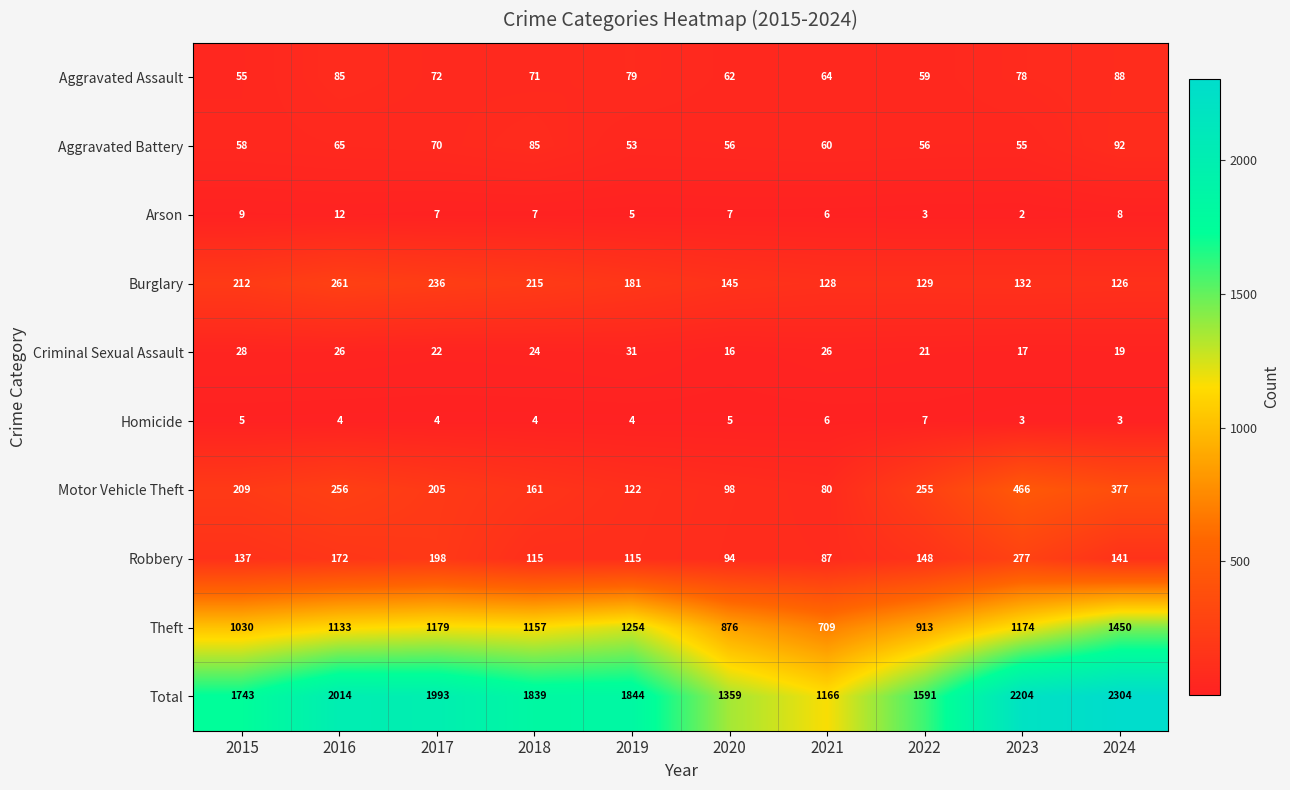

What is the difference between the Total values at 2019 and 2015?

101